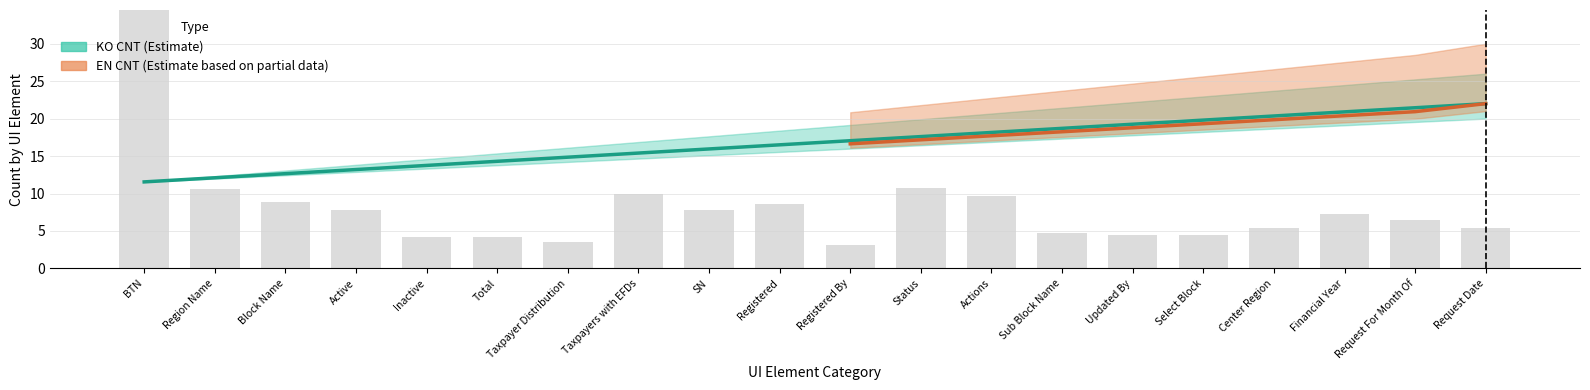

Rank the categories by value from highest to lowest.

BTN, Status, Region Name, Taxpayers with EFDs, Actions, Block Name, Registered, SN, Active, Financial Year, Request For Month Of, Center Region, Request Date, Sub Block Name, Select Block, Updated By, Inactive, Total, Taxpayer Distribution, Registered By